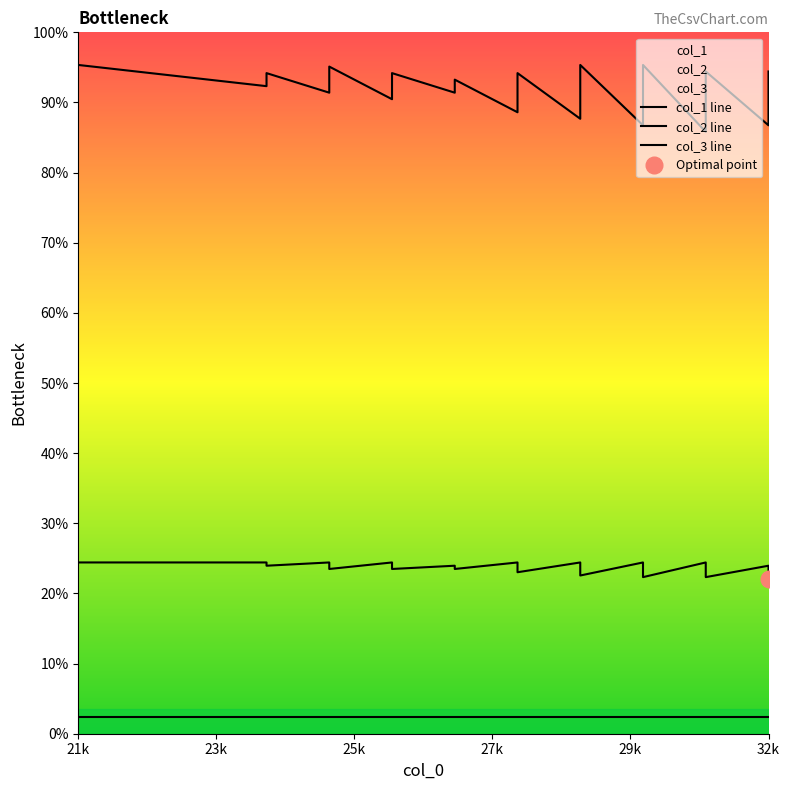

Is the value of col_1 line at 21k greater than the value of col_3 line at 27?

Yes